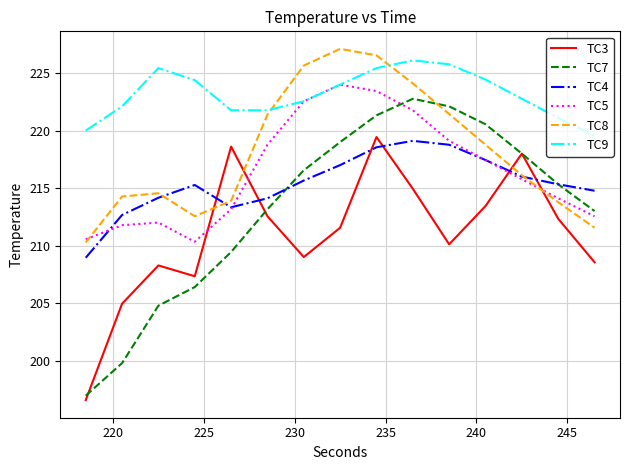

What is the greatest value displayed?

227.1